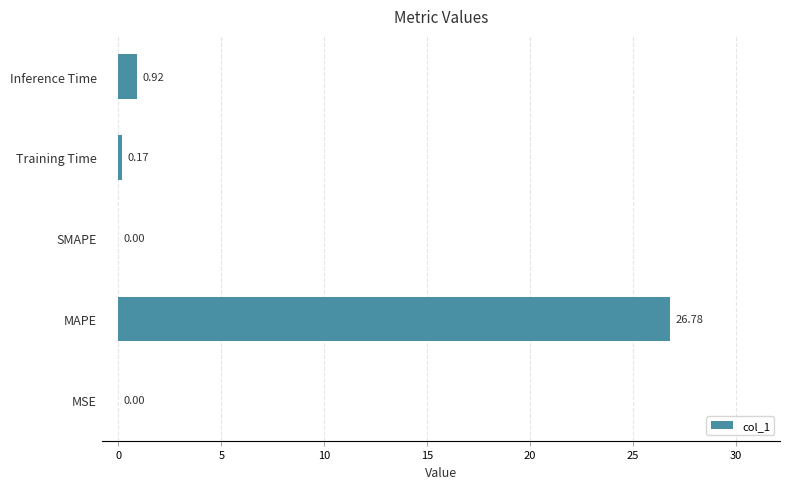

Which category has the highest value across all series?

MAPE